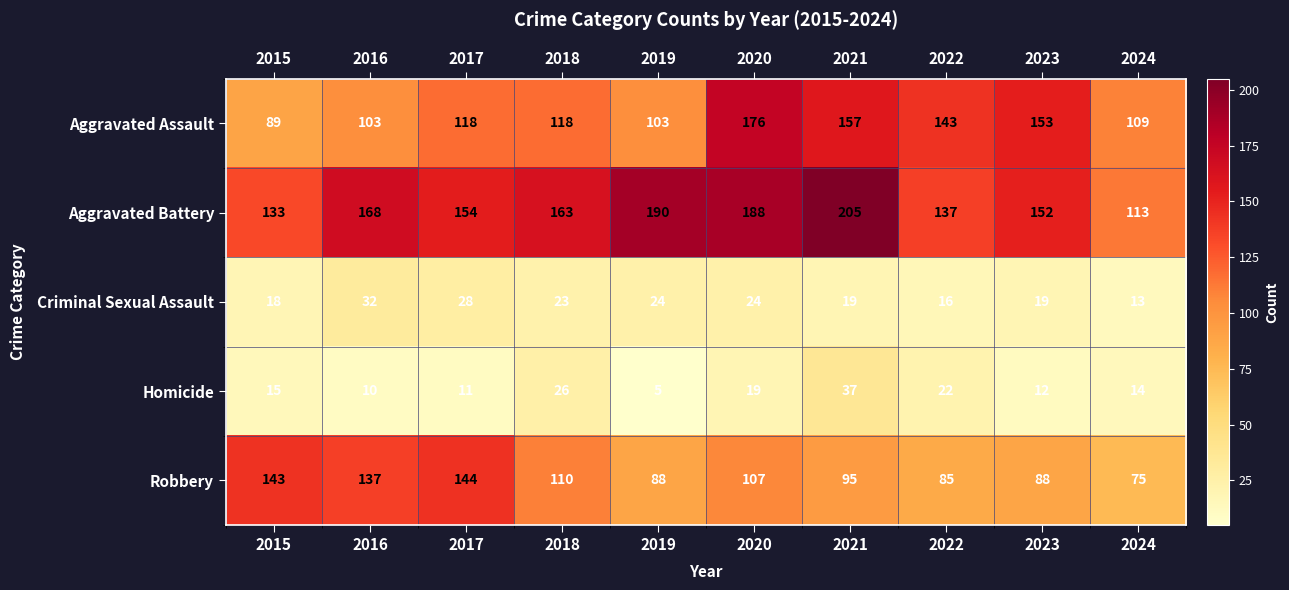

Between 2015 and 2019, which series saw the biggest shift?

Aggravated Battery